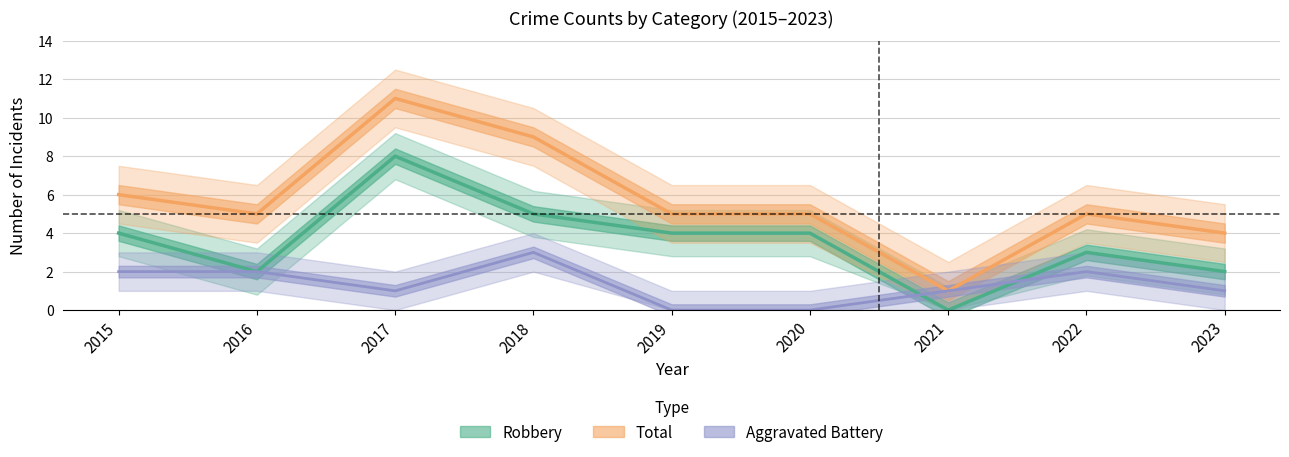

True or false: Total and Robbery intersect in this chart.

False